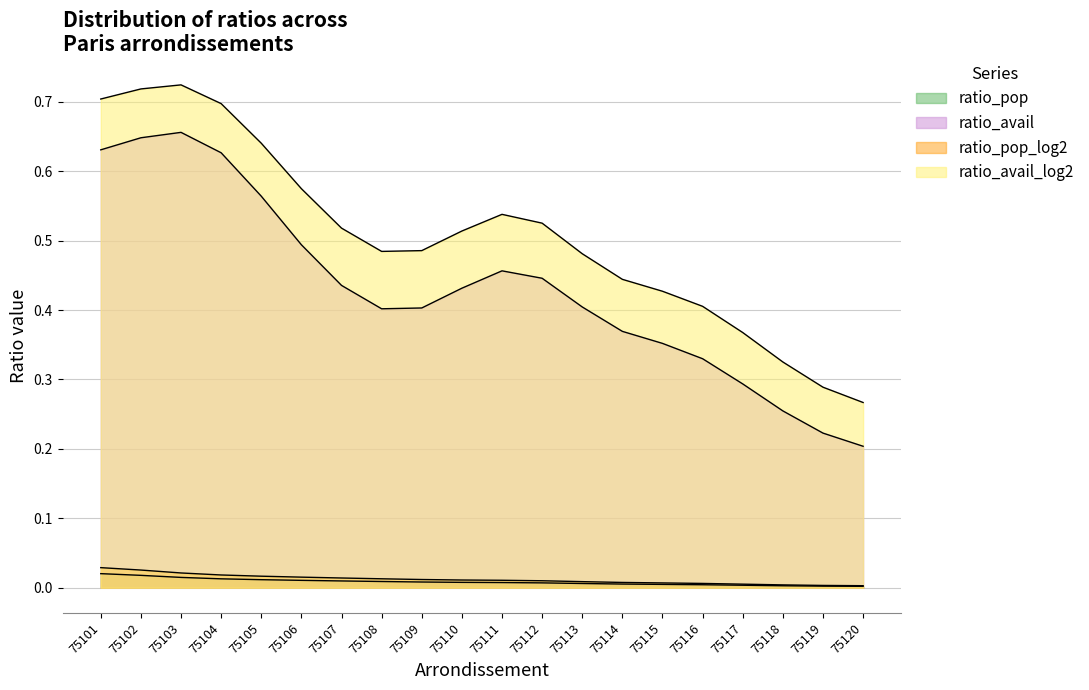

What is the average value of the ratio_avail series?

0.4